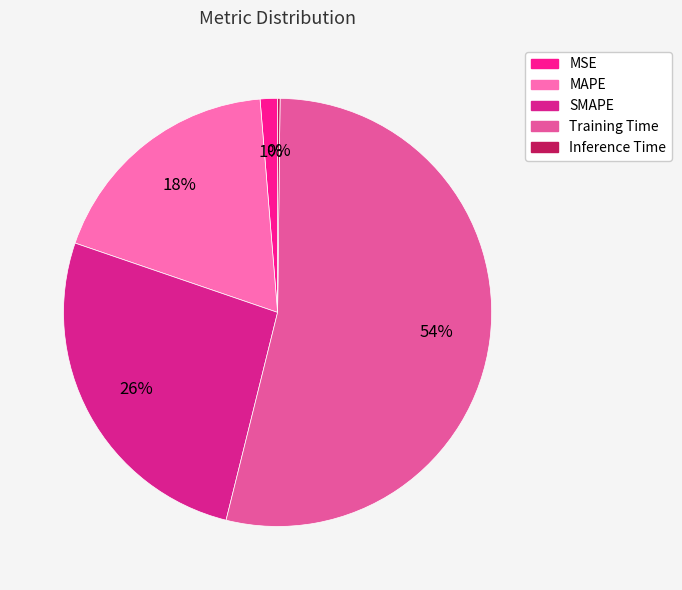

How many slices are in this pie chart?

5